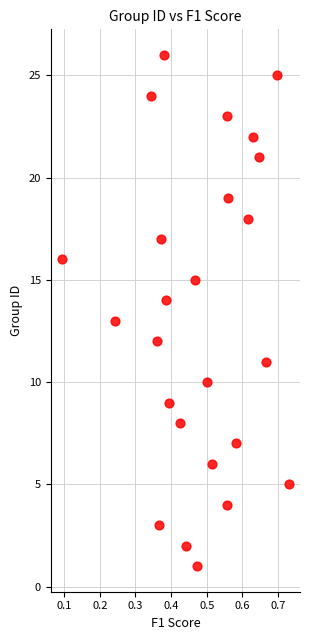

What is the range of Y values (max minus min)?

25